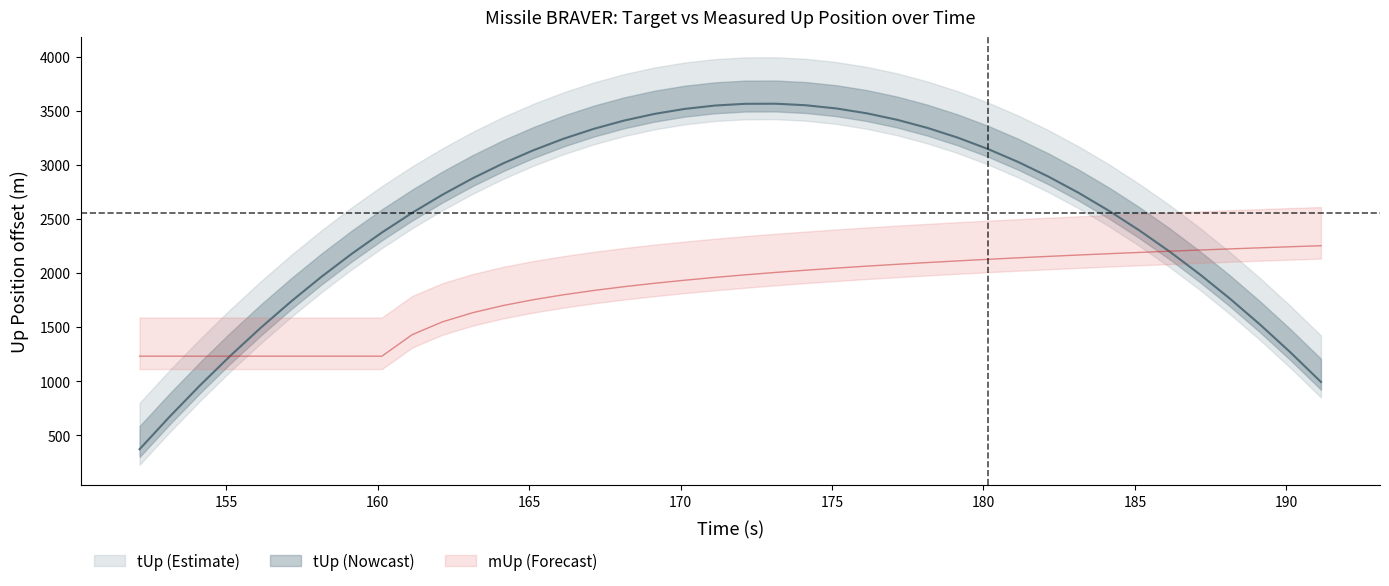

At 175, list the series in order from largest to smallest.

tUp, mUp